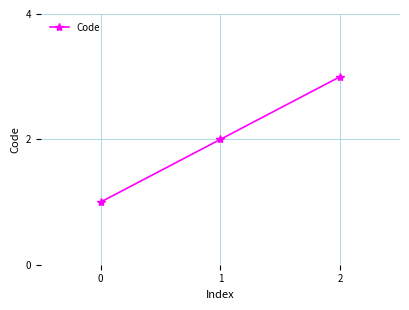

Which label corresponds to the smallest value in the chart?

0